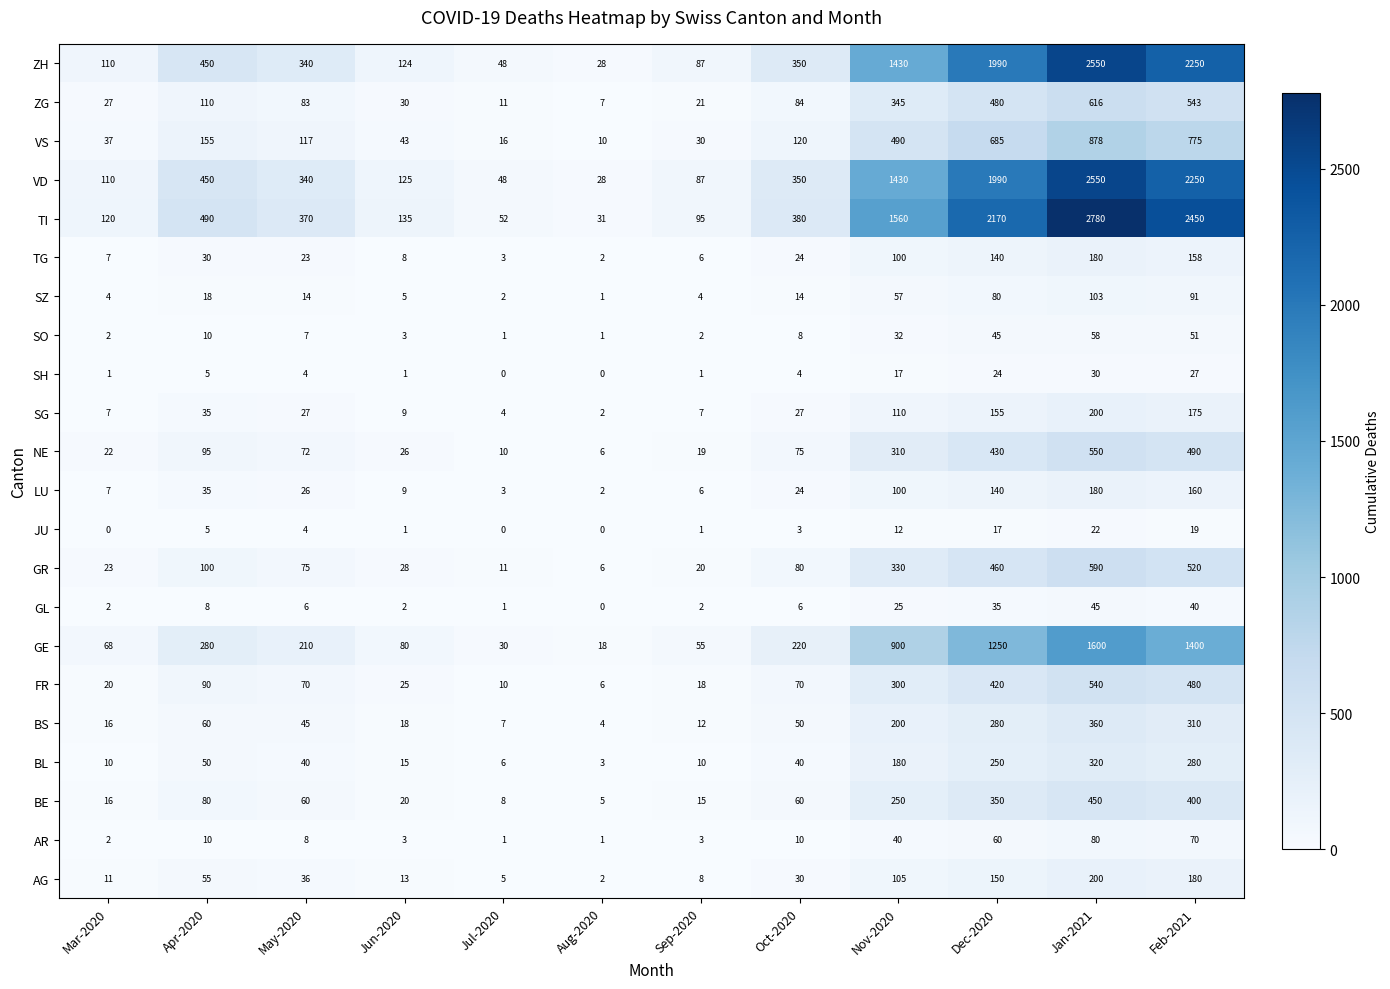

List the labels in order of GR value, largest first.

Jan-2021, Feb-2021, Dec-2020, Nov-2020, Apr-2020, Oct-2020, May-2020, Jun-2020, Mar-2020, Sep-2020, Jul-2020, Aug-2020